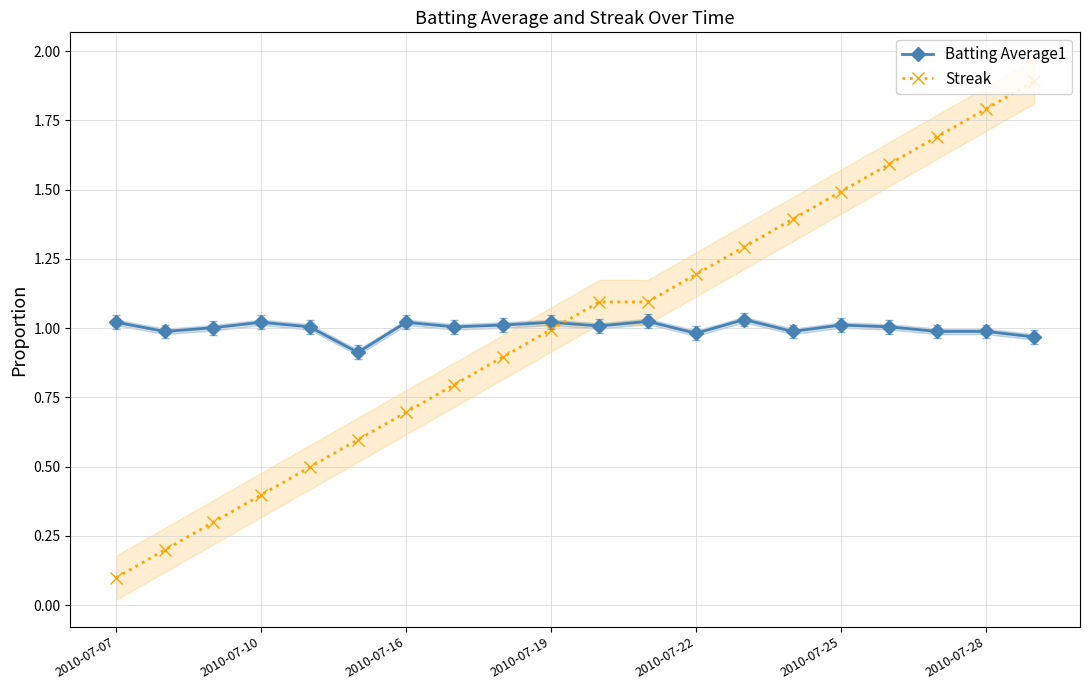

What is the difference between the maximum and minimum values in the Streak series?

1.8